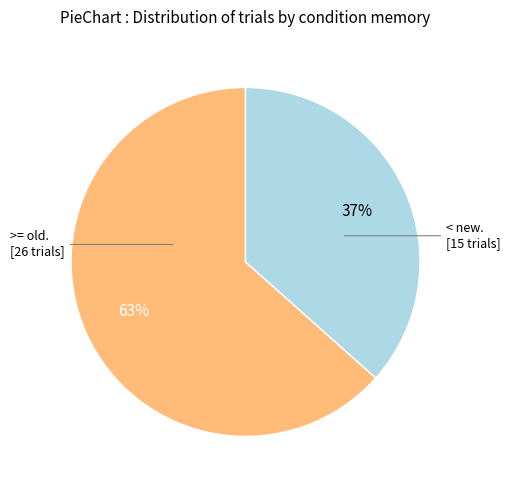

To the nearest percent, what is the average slice percentage?

50%